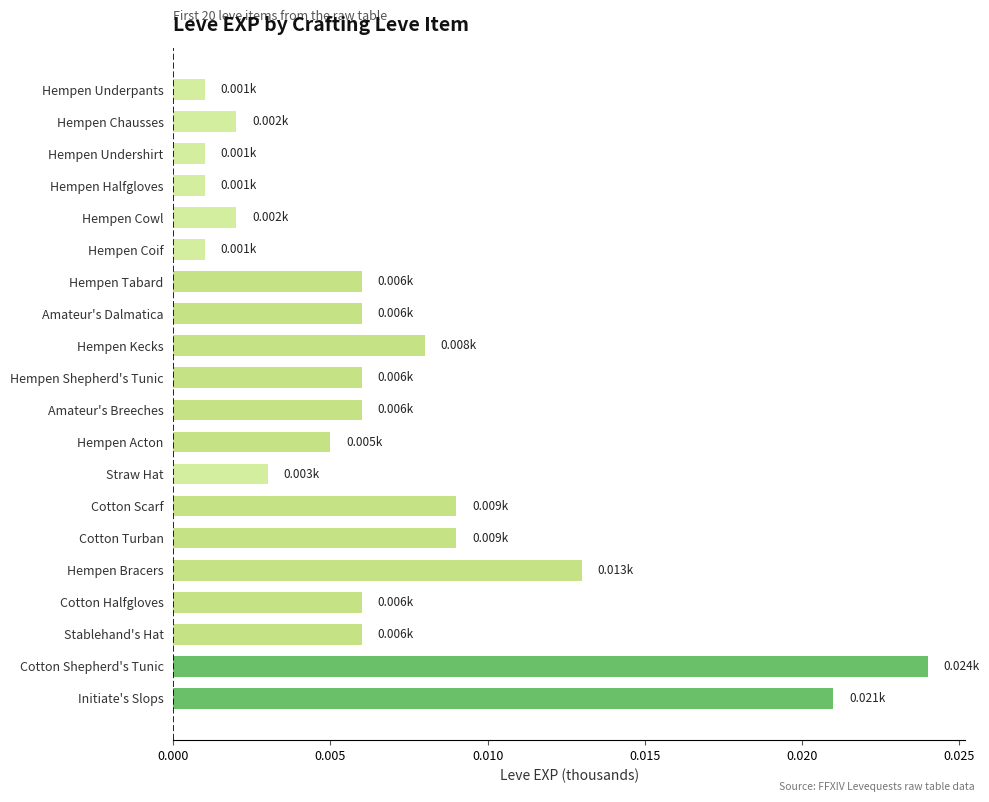

What is the sum of all values?

0.1